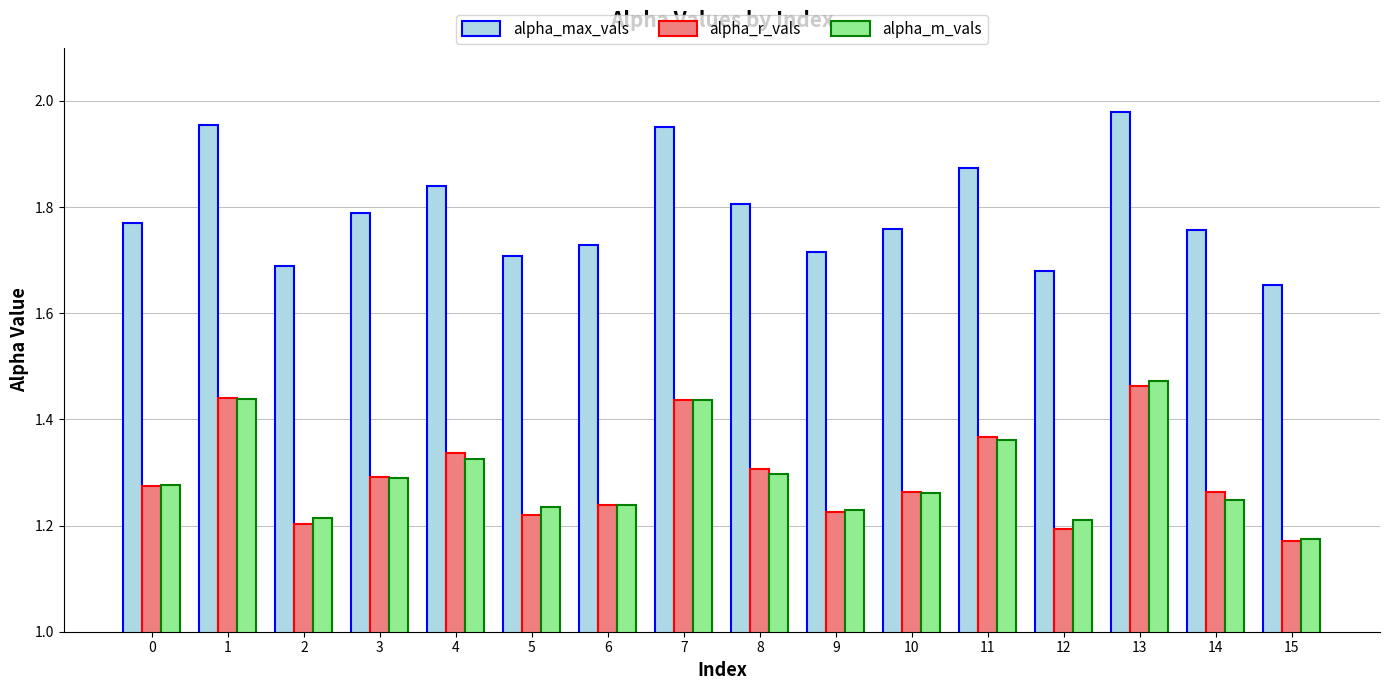

Is the value of alpha_r_vals at 11 greater than the value of alpha_m_vals at 4?

Yes